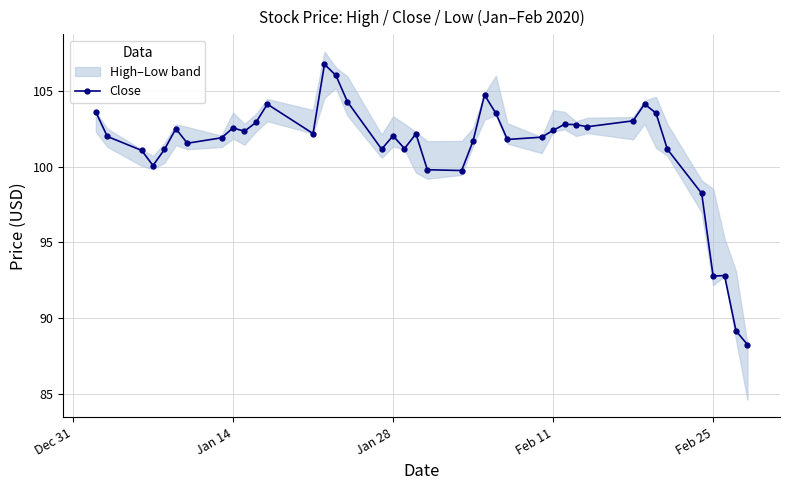

What is the minimum value for Close?

88.3